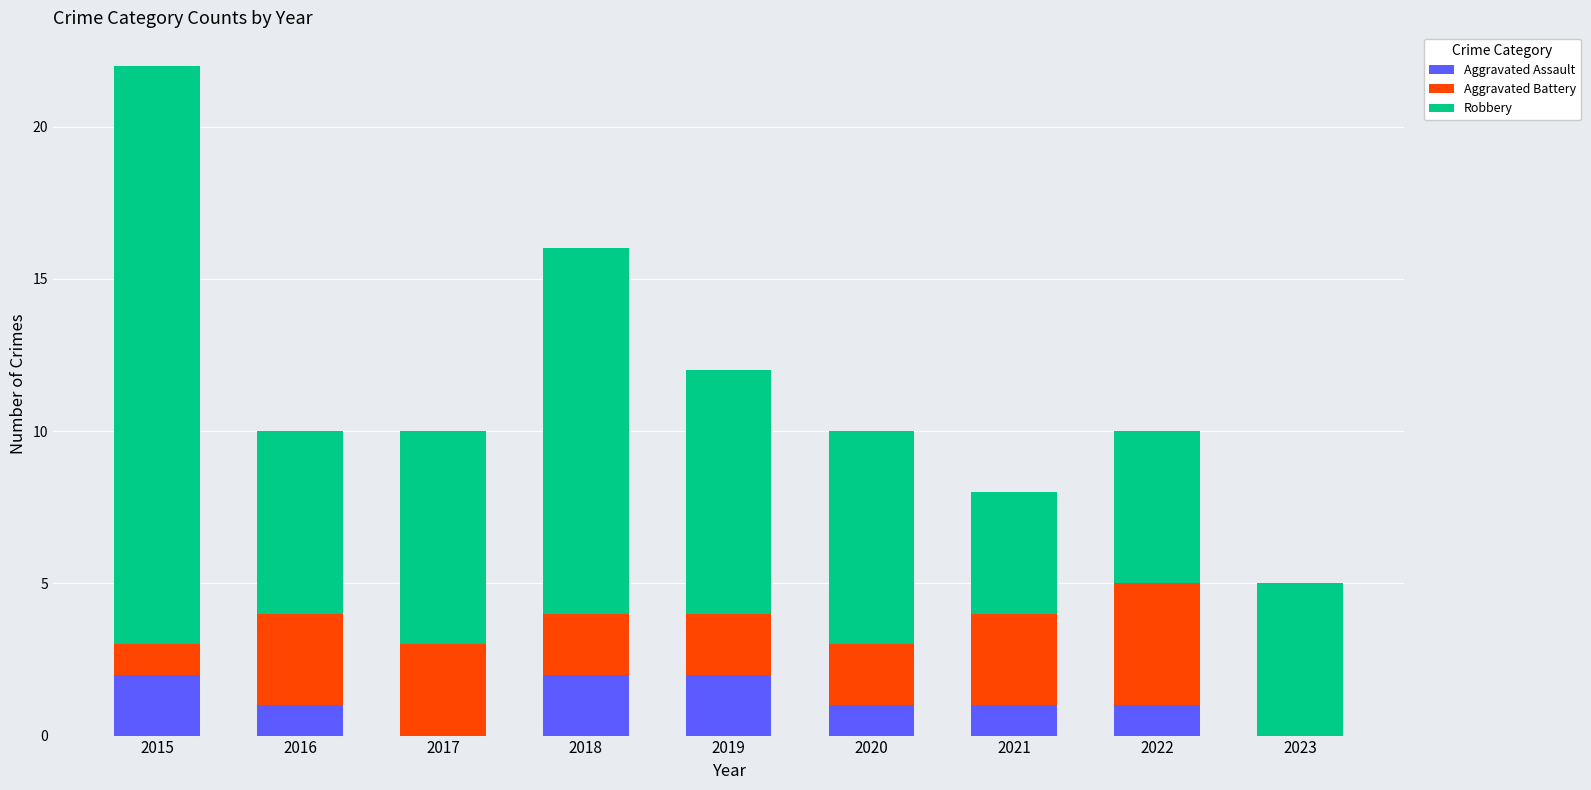

The Aggravated Assault series shows 0 at 2017. True or false?

True